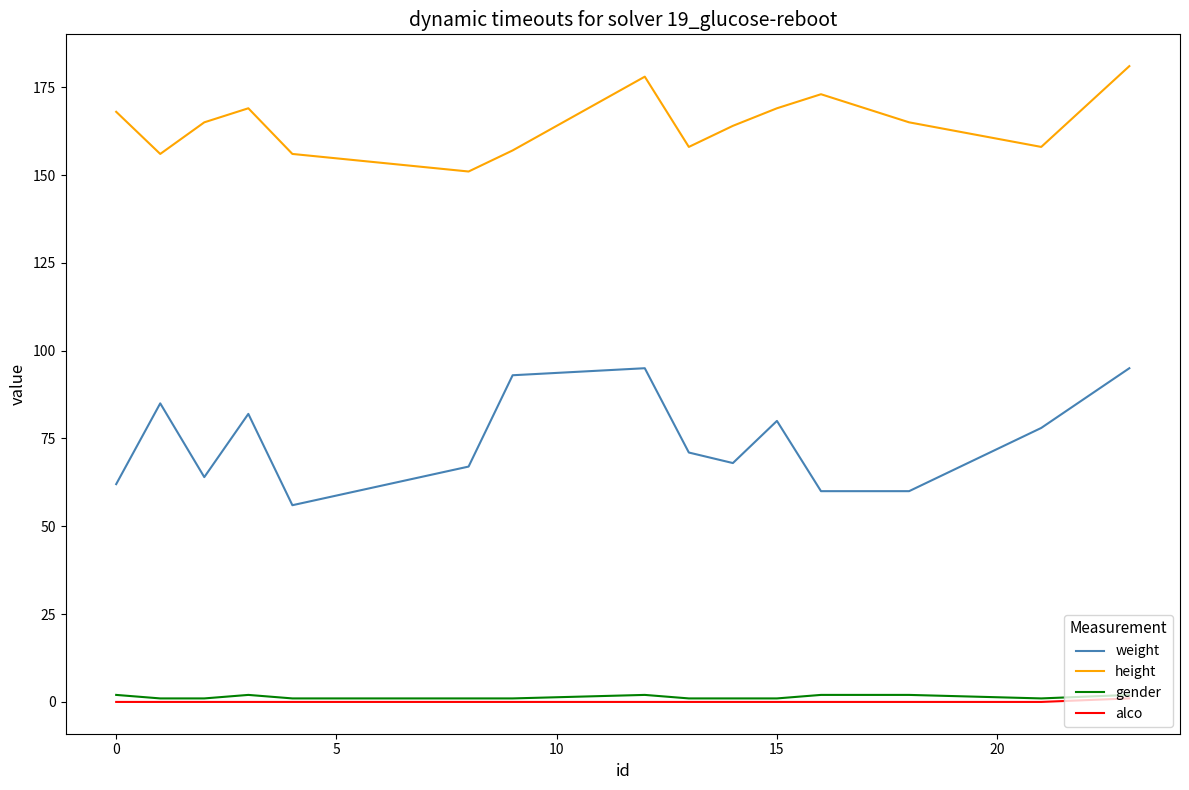

Count the number of categories in the chart.

15